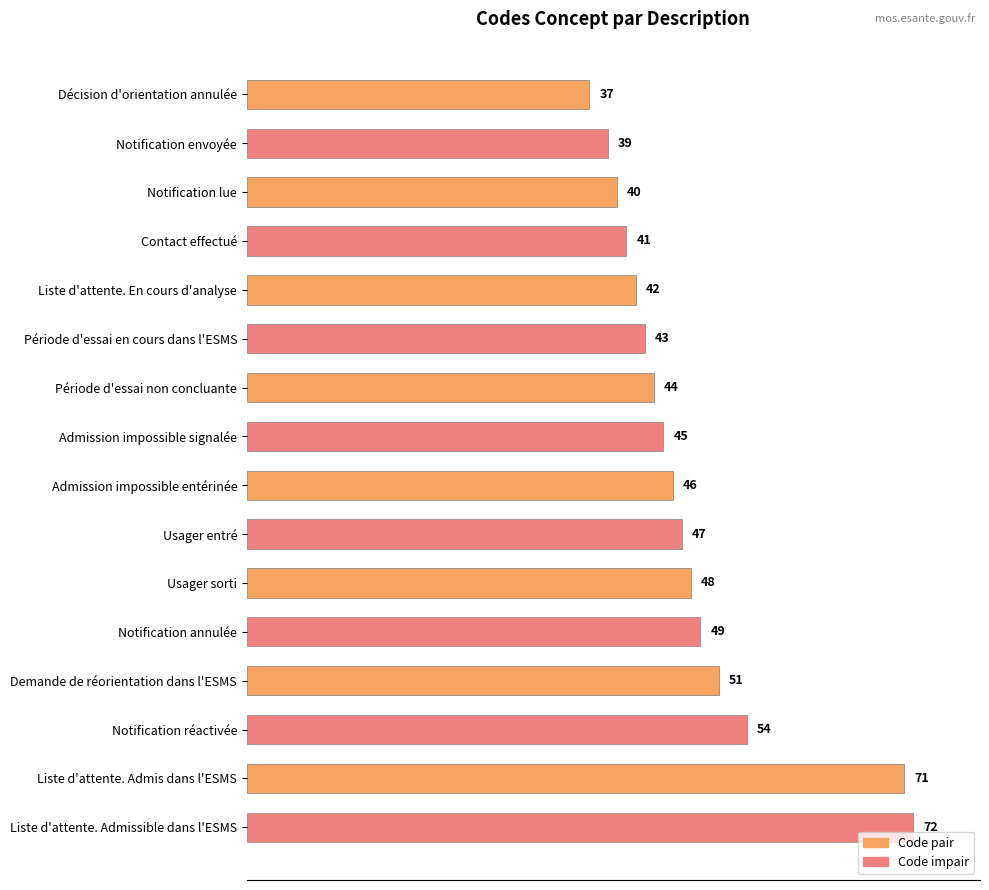

Are the bars horizontal?

Yes